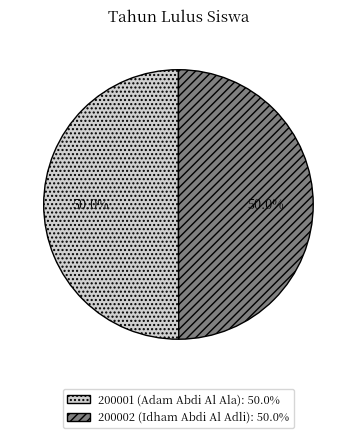

Approximately how many times larger is the value at 200001 (Adam Abdi Al Ala) compared to 200002 (Idham Abdi Al Adli)?

1.0